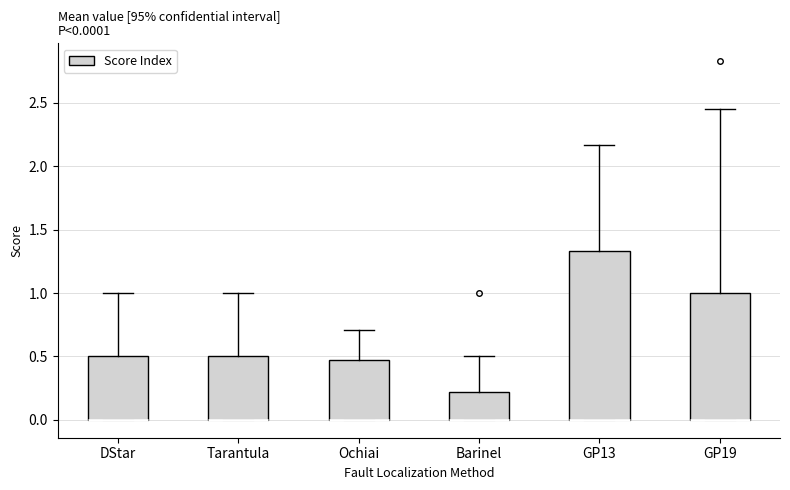

Comparing the boxes themselves (not the whiskers), which one is the tallest?

GP13